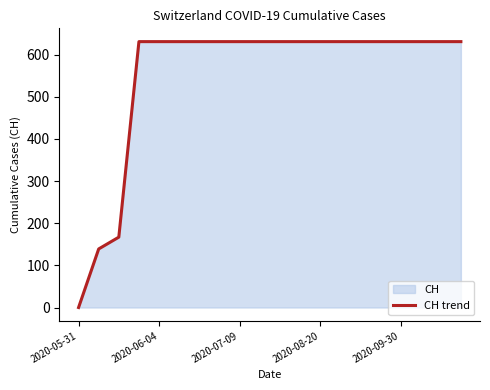

Count the number of categories in the chart.

20